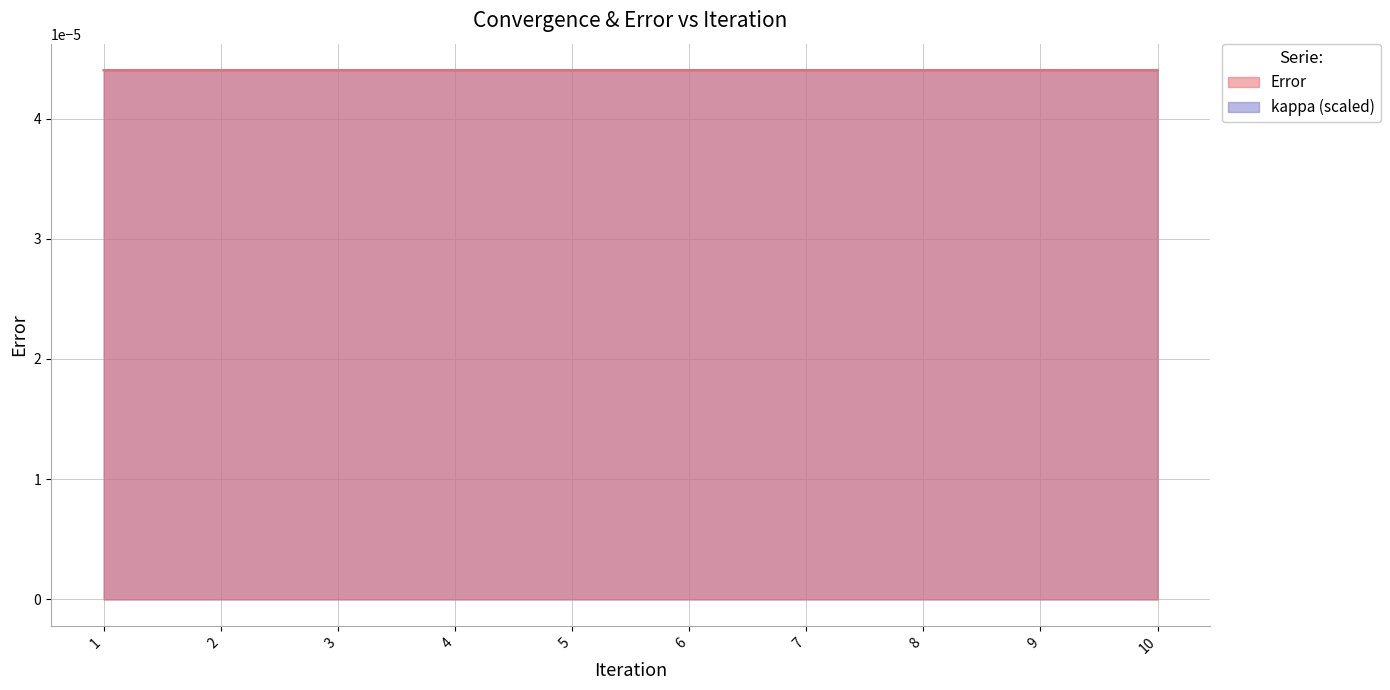

Is it true that the value at 1 is 0.0?

False